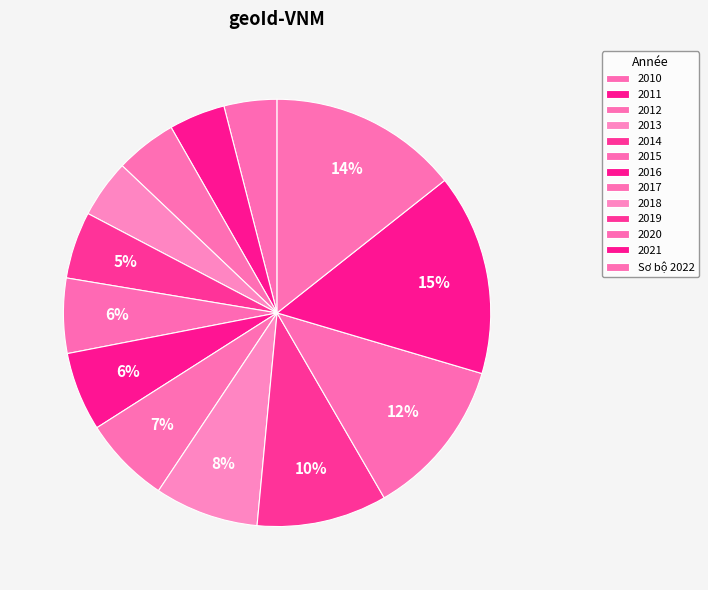

Between 2019 and 2013, which is larger?

2019